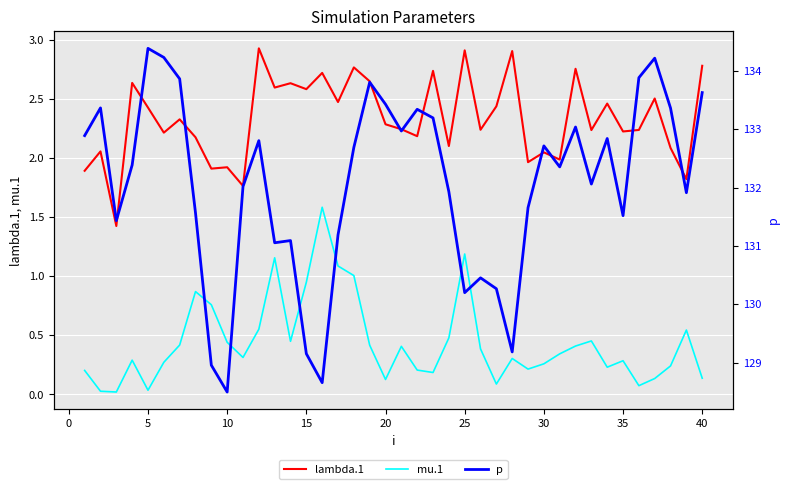

How many distinct data groups are displayed?

3